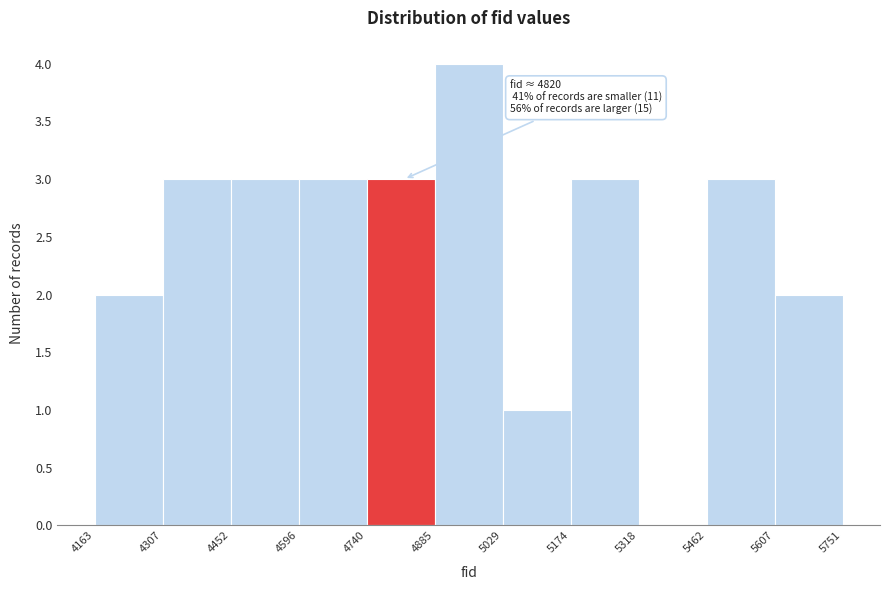

Over which range of the x-axis is the bar tallest?

4885 to 5029